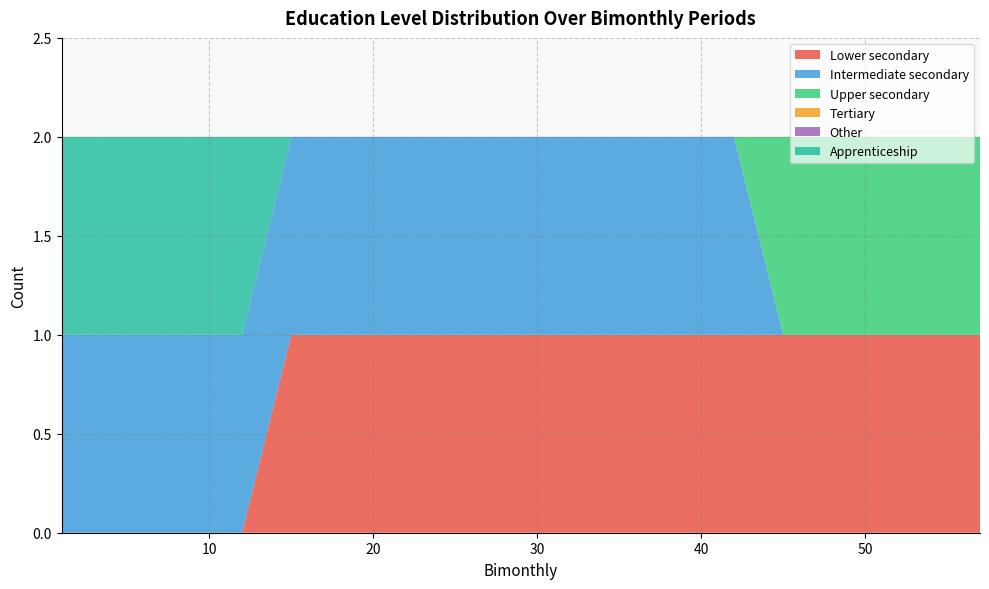

Reading left to right, extract all data points from this chart.

Lower secondary: 0	0	0	0	0	1	1	1	1	1	1	1	1	1	1	1	1	1	1	1
Intermediate secondary: 1	1	1	1	1	1	1	1	1	1	1	1	1	1	1	0	0	0	0	0
Upper secondary: 0	0	0	0	0	0	0	0	0	0	0	0	0	0	0	1	1	1	1	1
Tertiary: 0	0	0	0	0	0	0	0	0	0	0	0	0	0	0	0	0	0	0	0
Other: 0	0	0	0	0	0	0	0	0	0	0	0	0	0	0	0	0	0	0	0
Apprenticeship: 1	1	1	1	1	0	0	0	0	0	0	0	0	0	0	0	0	0	0	0